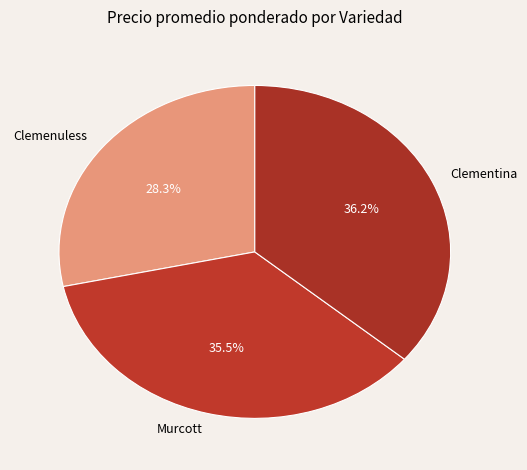

Is Clementina the majority of the pie?

No